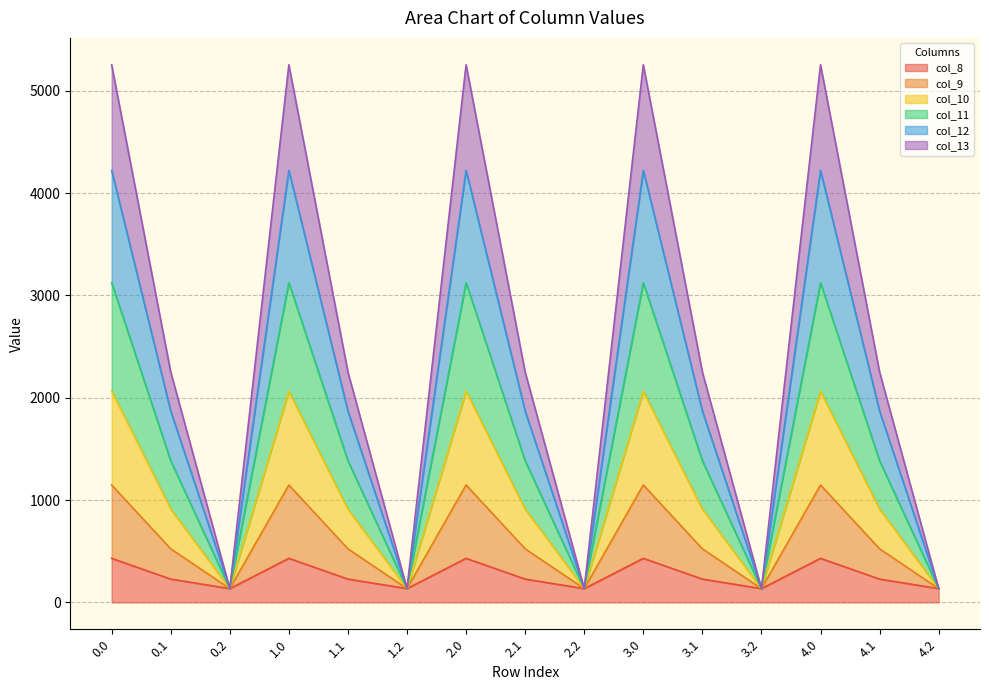

Is the value of col_10 at 1.2 greater than the value of col_12 at 1.2?

No